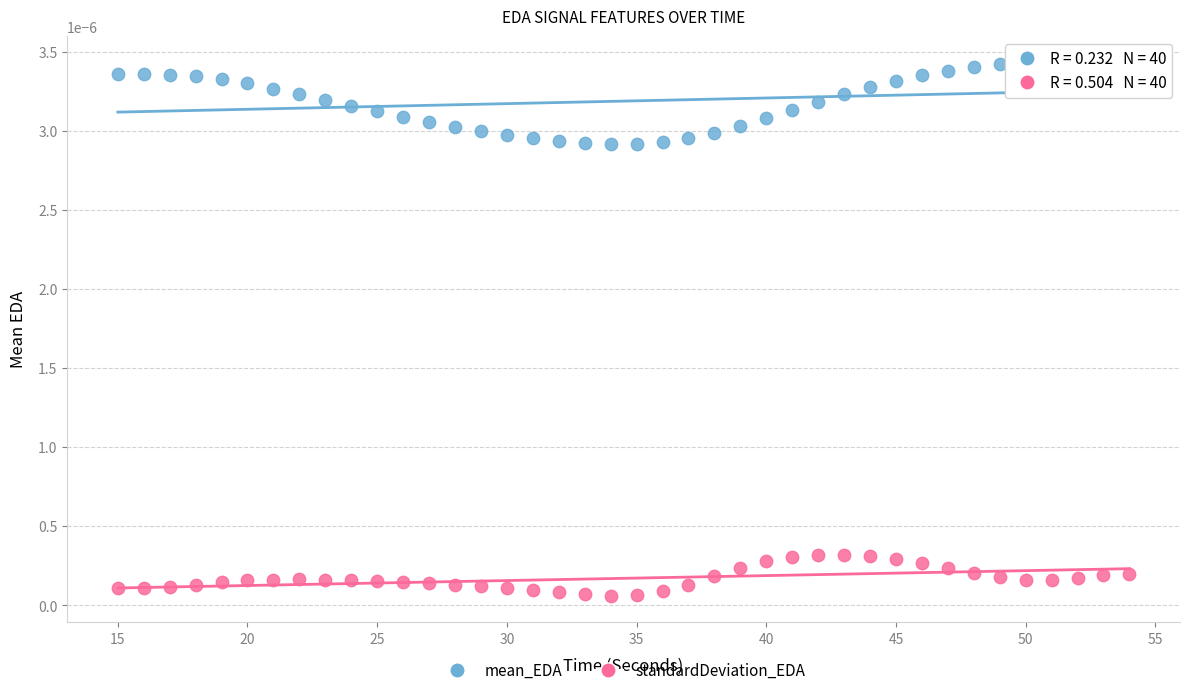

Which series has the largest Y range (max minus min)?

mean_EDA